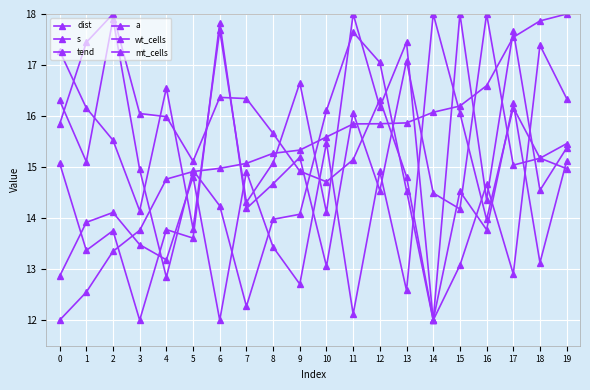

What is the spread (max minus min) of values at 4?

3.7